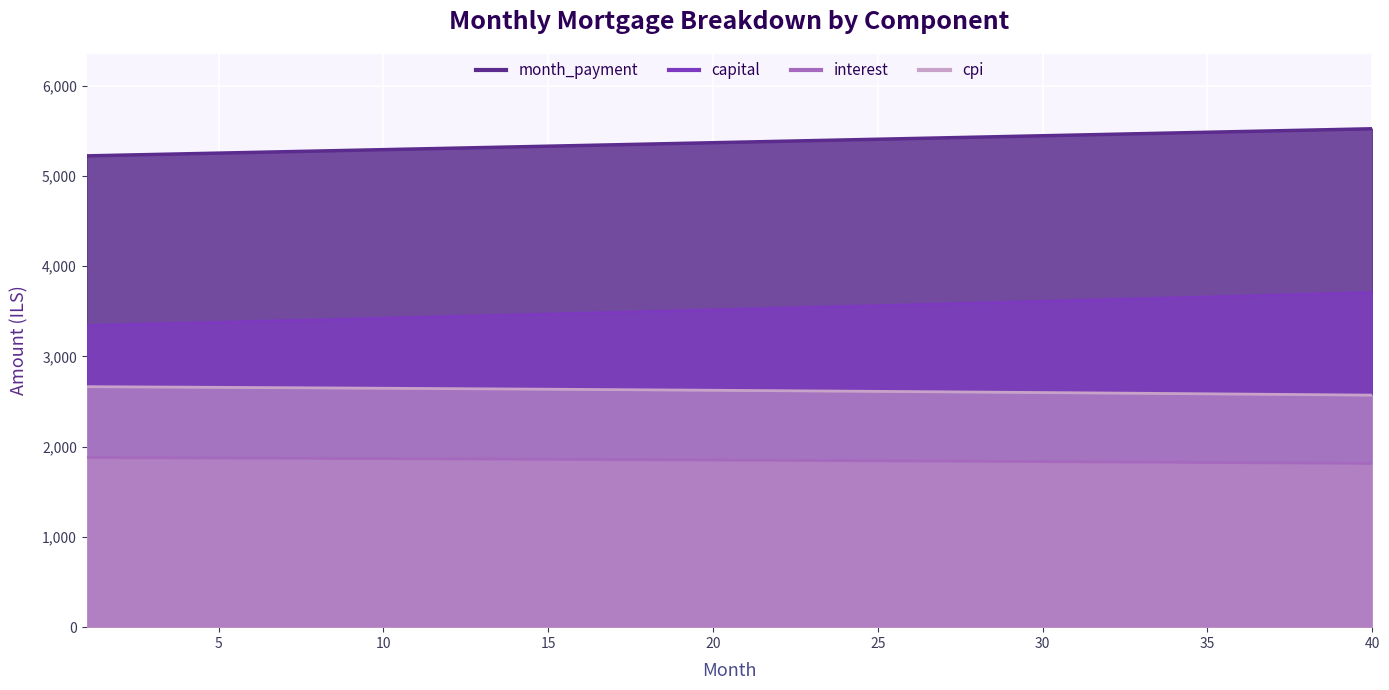

What is the total value across all series at 15?

13295.6